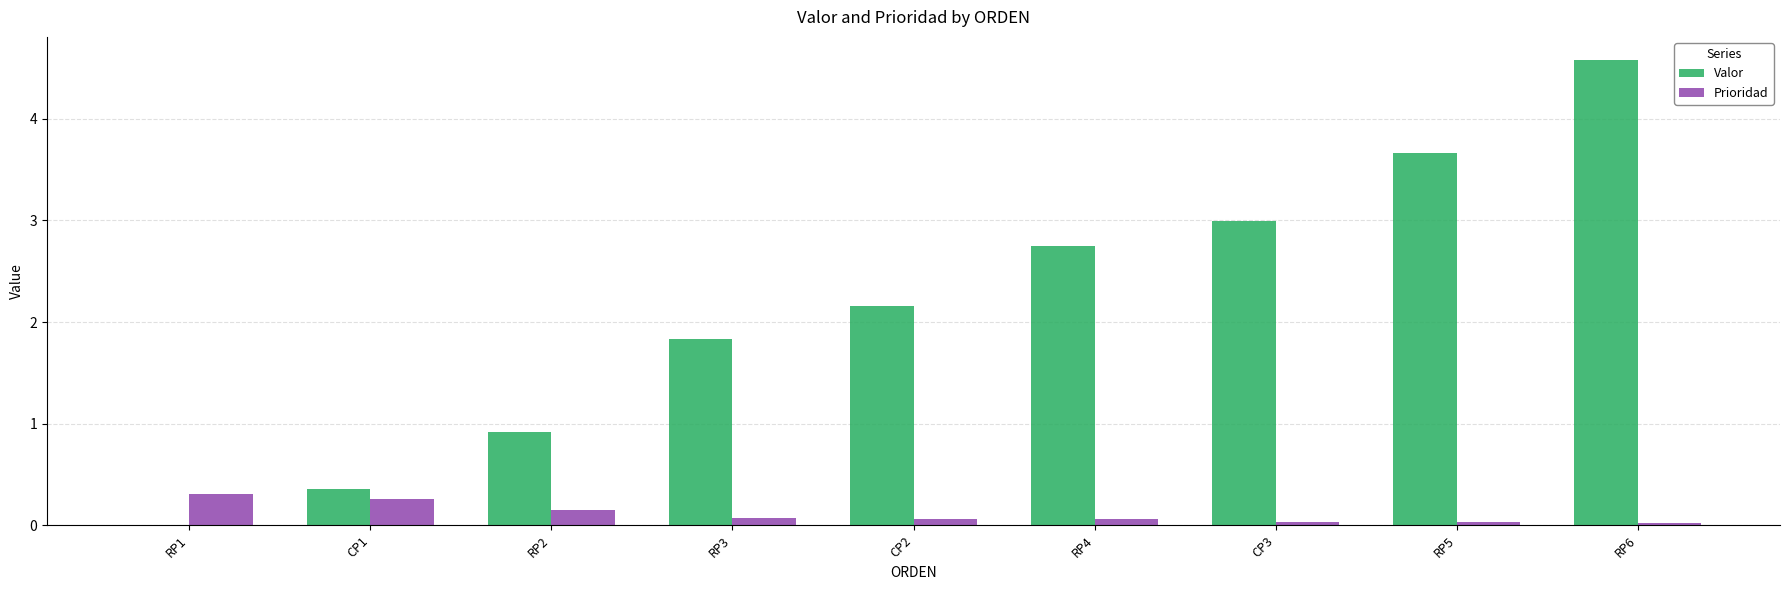

Which series has the largest total across all categories?

Valor